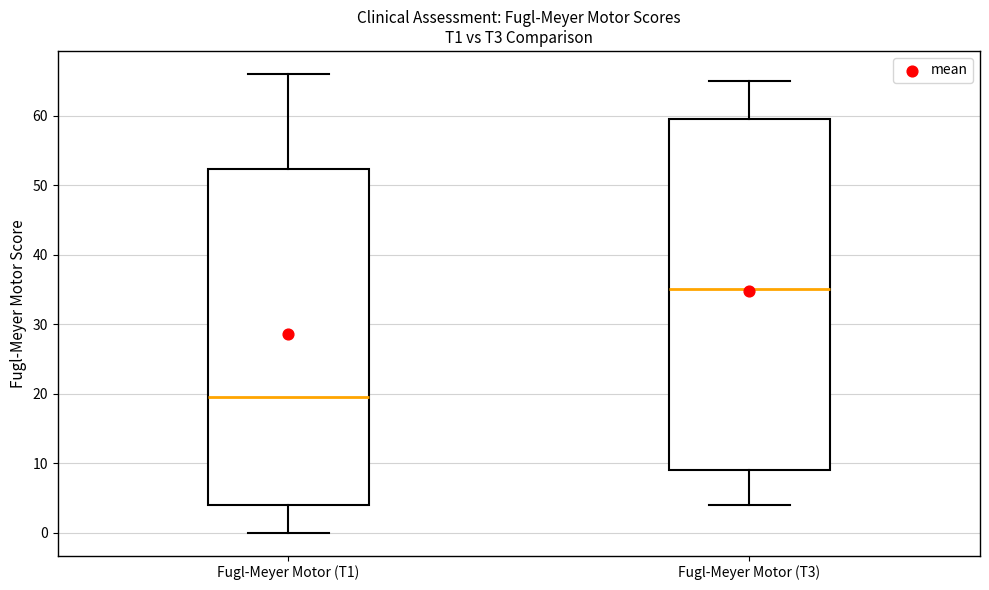

Reading left to right, transcribe this box plot: for each box, give where its median line is, the range the box spans, and where its two whiskers end, as read against the y-axis. The values are not printed on the chart, so give them approximately, as read against the axis.

Fugl-Meyer Motor (T1): median 20, box 4 to 52, whiskers 0 to 66
Fugl-Meyer Motor (T3): median 35, box 9 to 60, whiskers 4 to 65